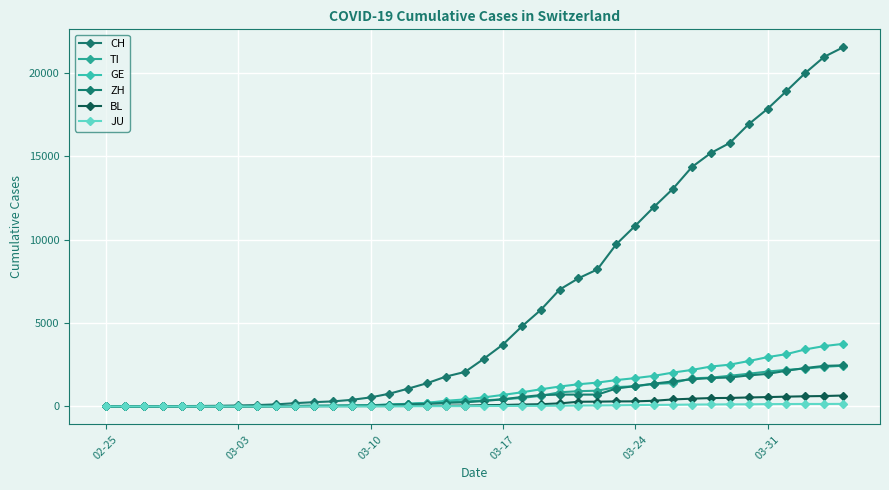

Is this an area chart (filled region under the line)?

No